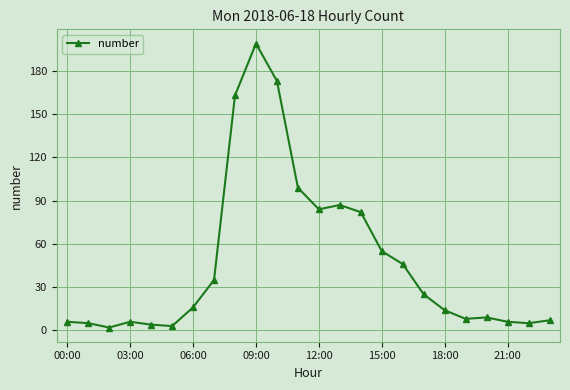

What is the greatest value displayed?

199